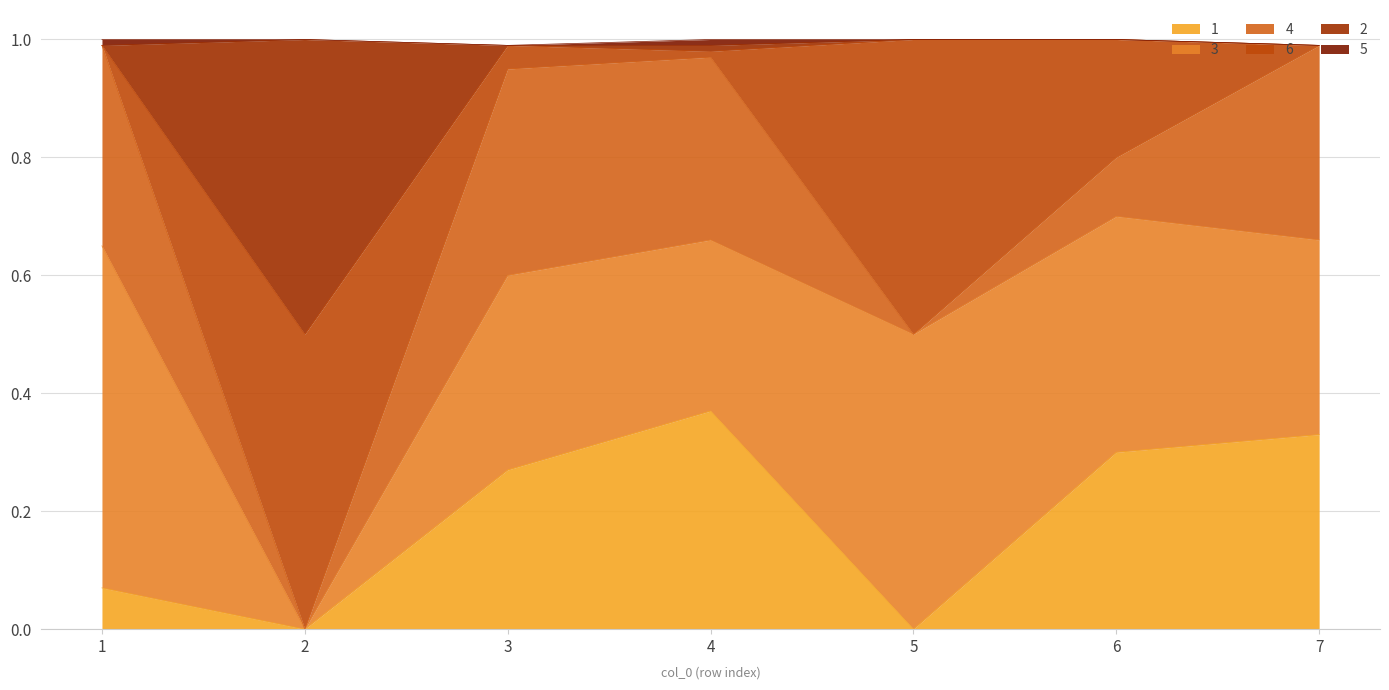

Read the 3 value at 7.

0.3